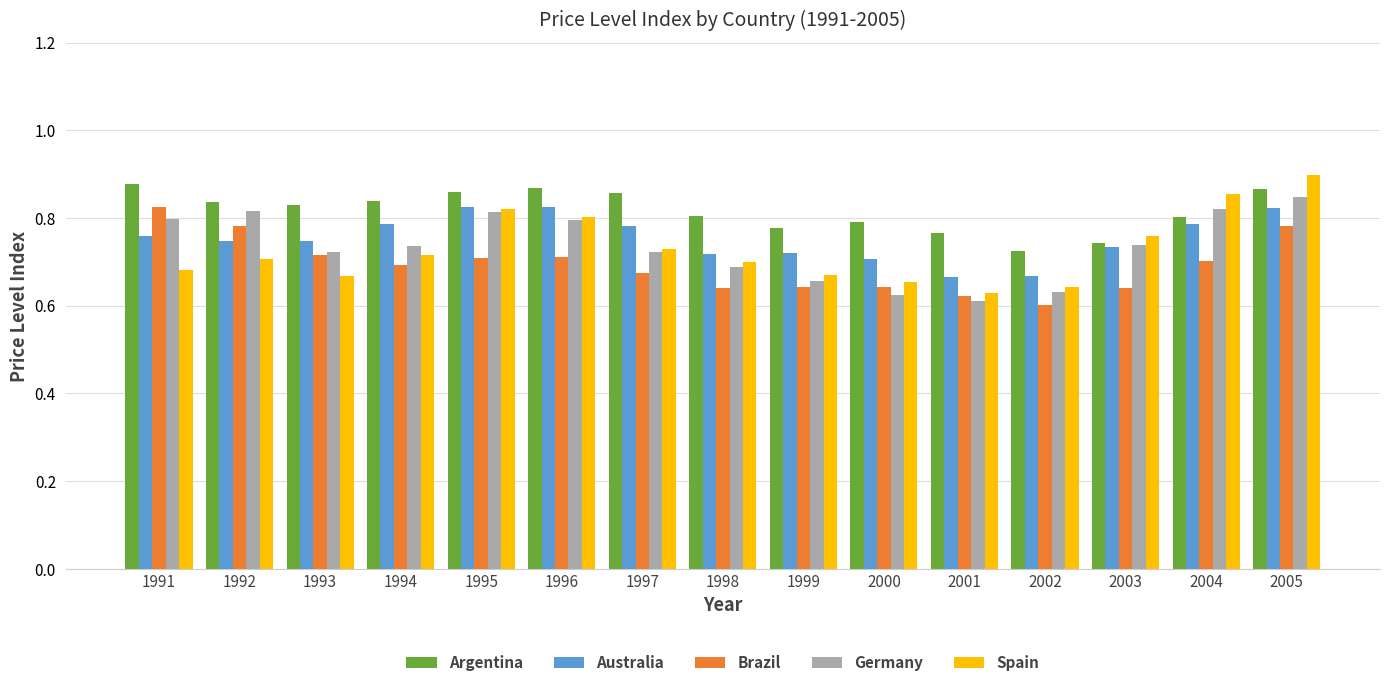

What is the sum of the Germany values at 2005 and 1999?

1.5